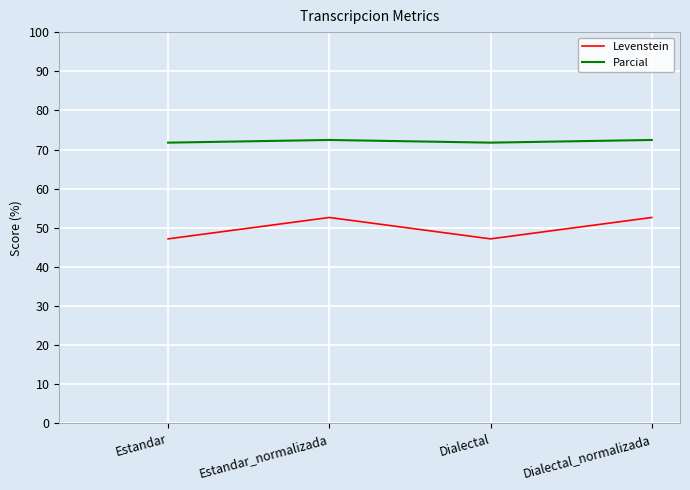

What is the maximum value shown in the chart?

72.4